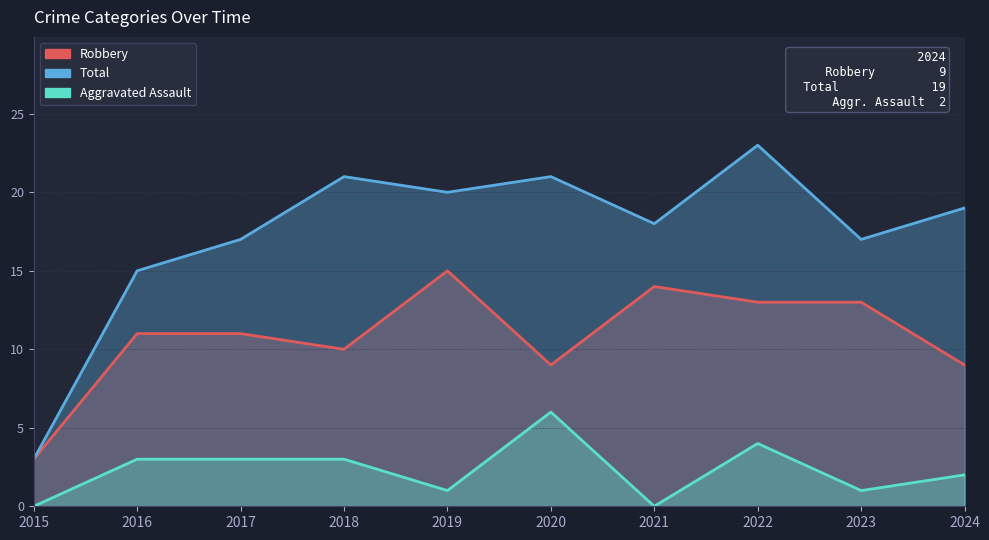

How many data points does each series have?

10